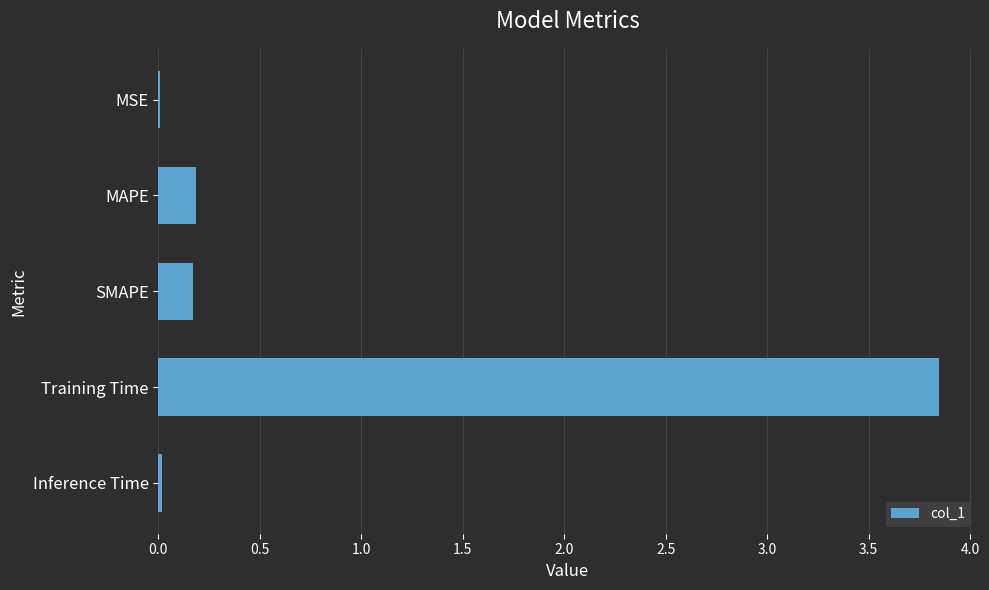

The chart shows a value of 0.2 at SMAPE. True or false?

True